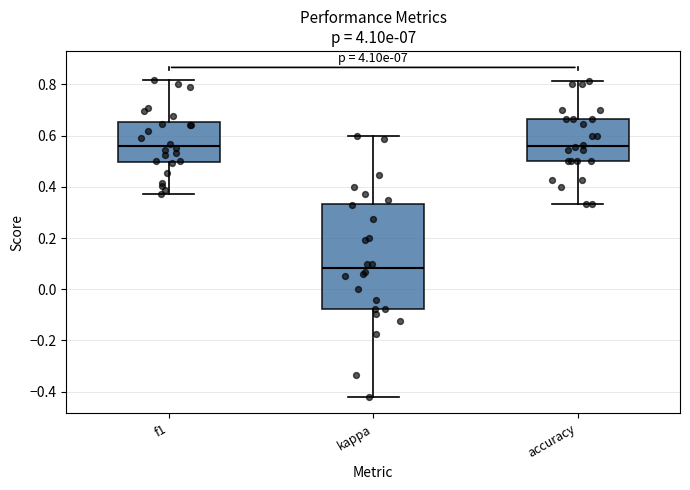

Which box is the tallest, from its lower edge to its upper edge?

kappa